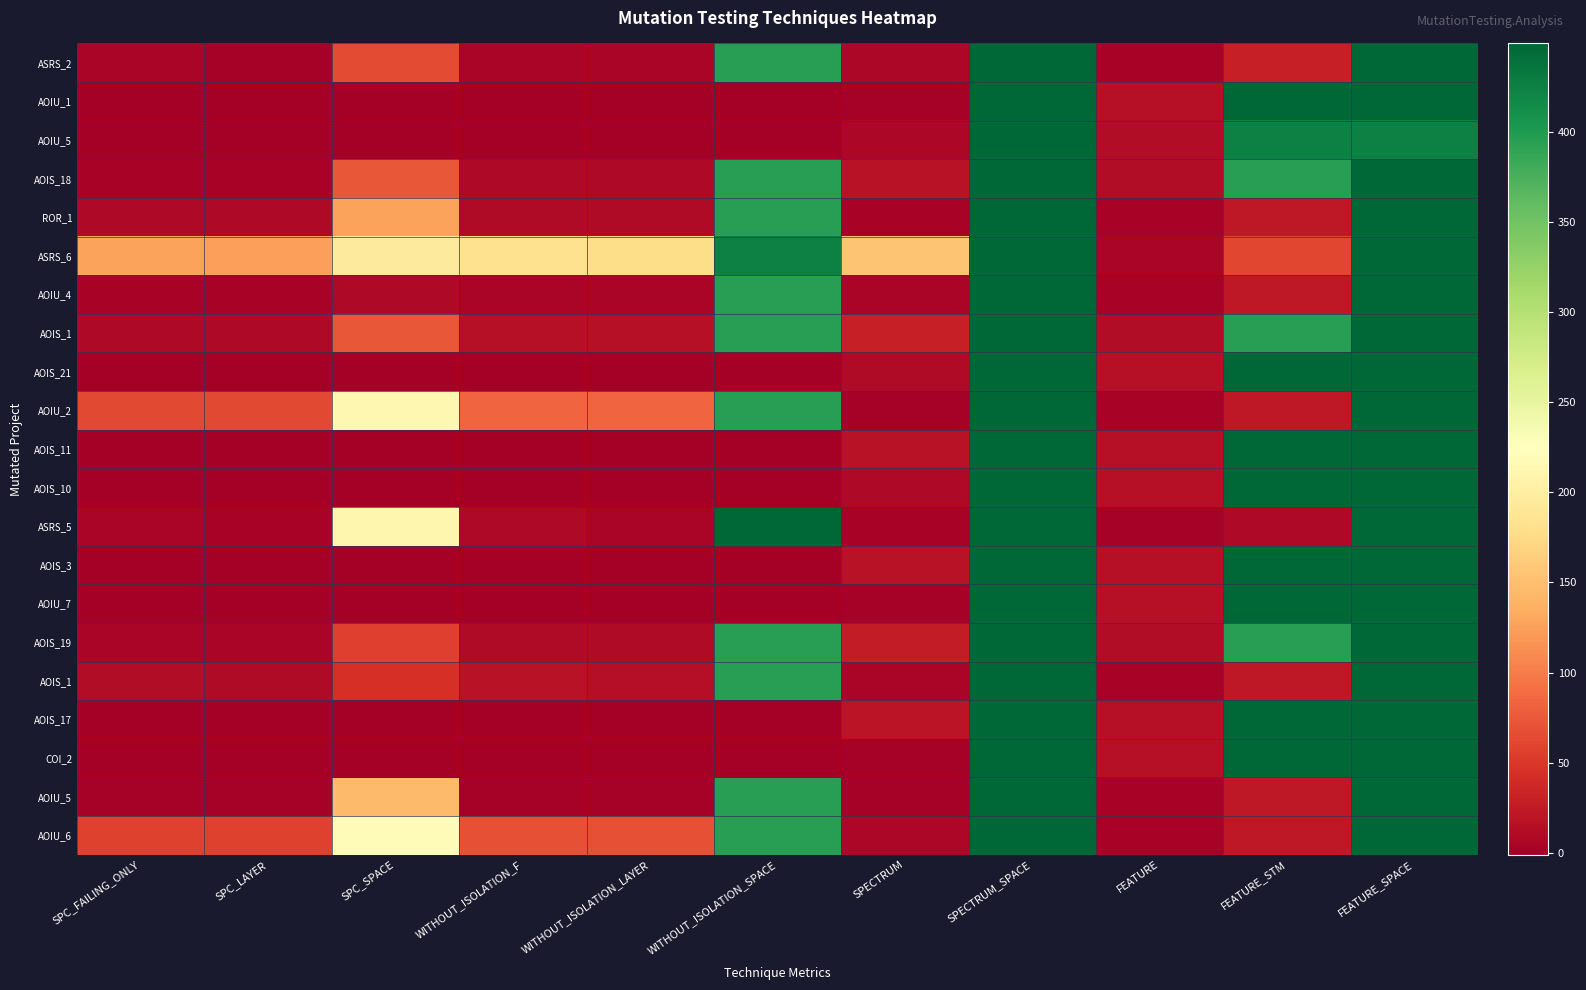

What is the spread (max minus min) of values at SPECTRUM?

152